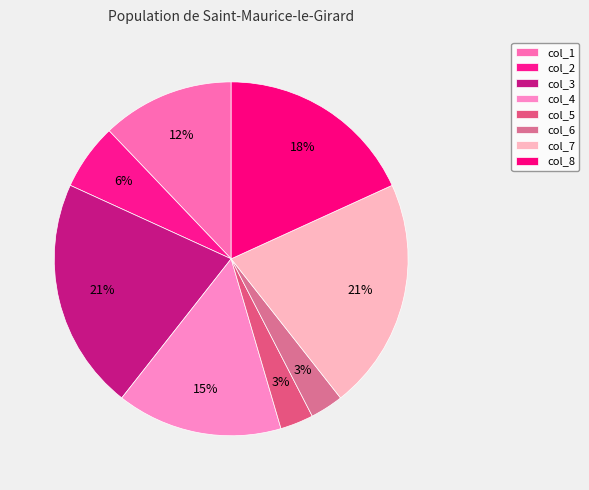

What percentage is NOT represented by col_1?

87.9%